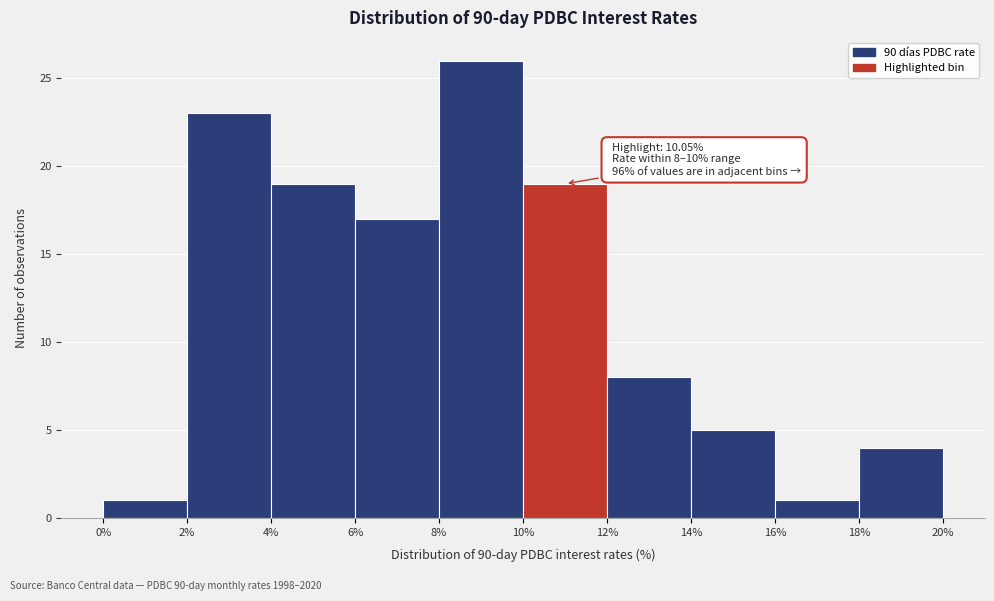

Over which range of the x-axis is the bar tallest?

8% to 10%